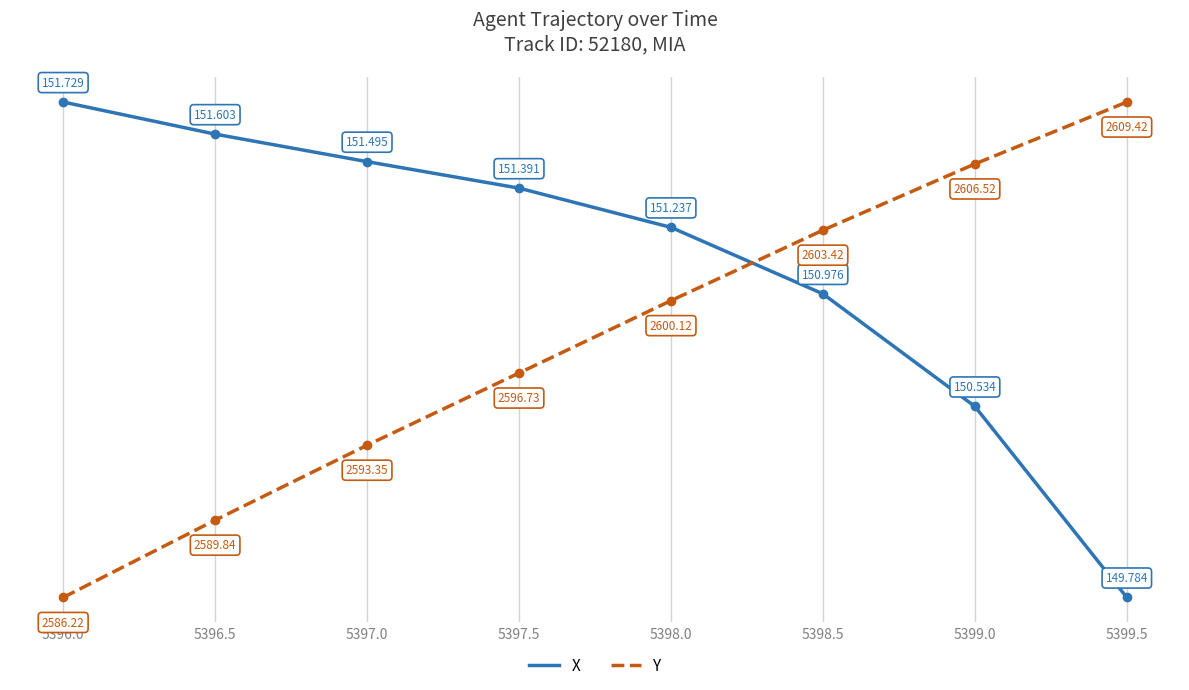

What position from the right is 5399.5?

1